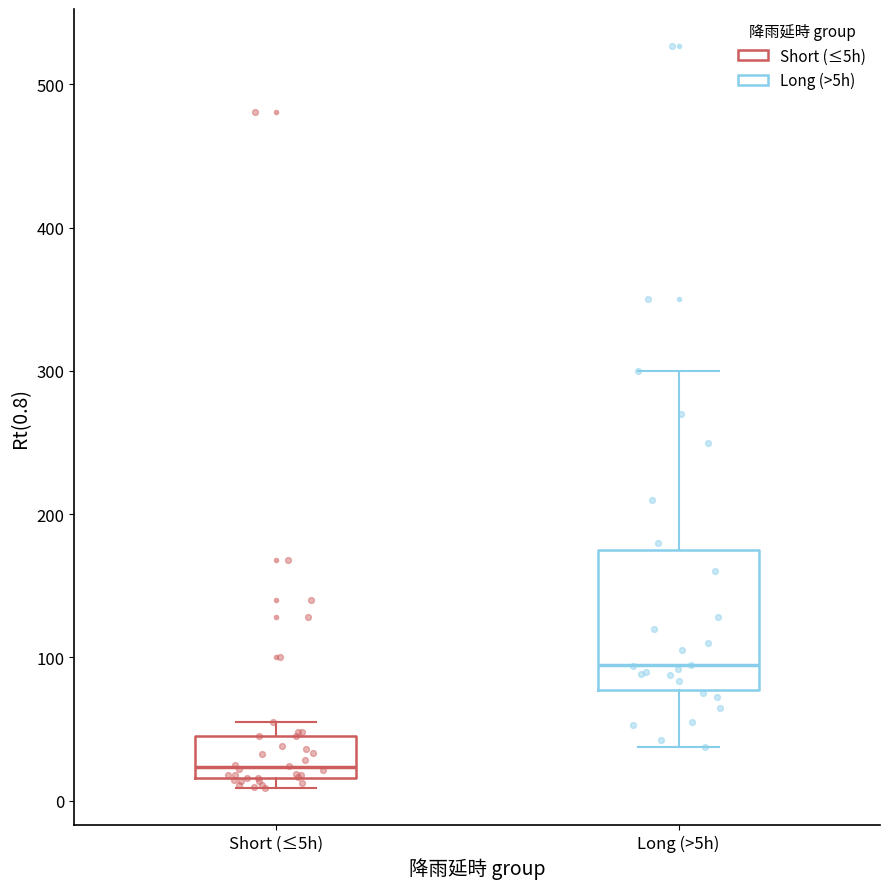

Which box's median line is the highest?

Long (>5h)